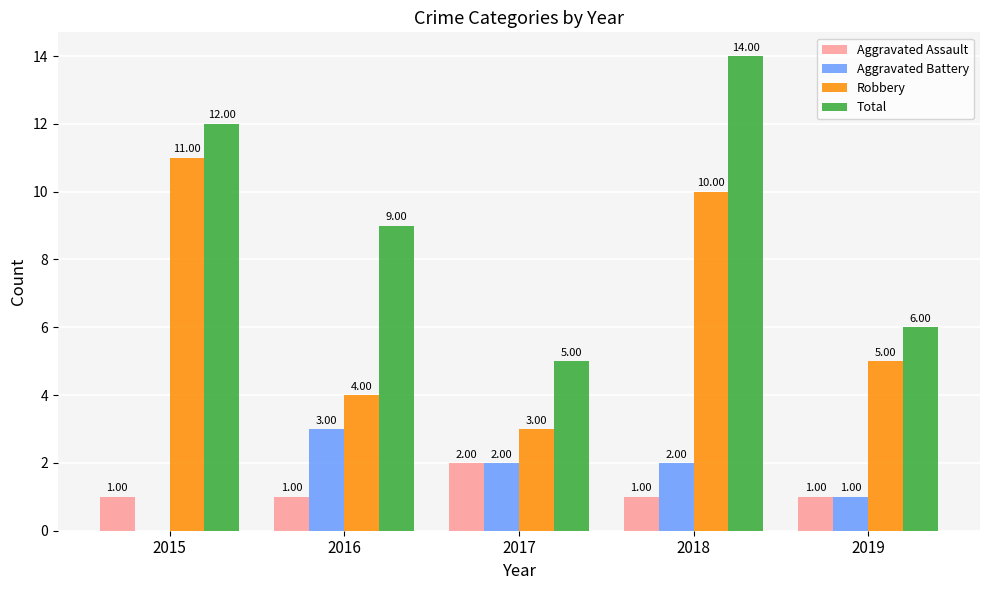

How many data points does each series have?

5